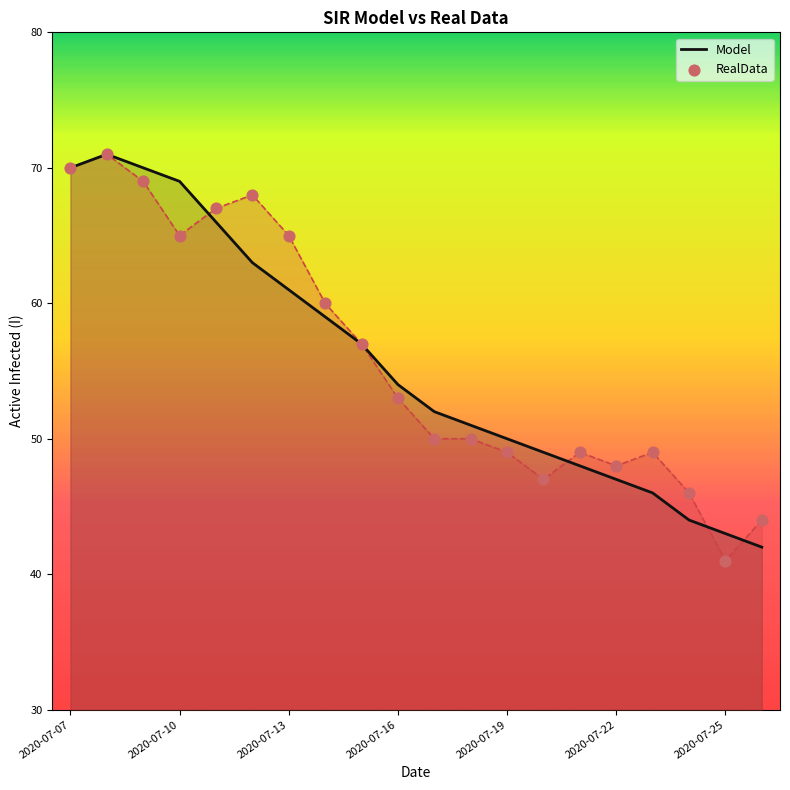

At how many categories does at least one series exceed 53?

10